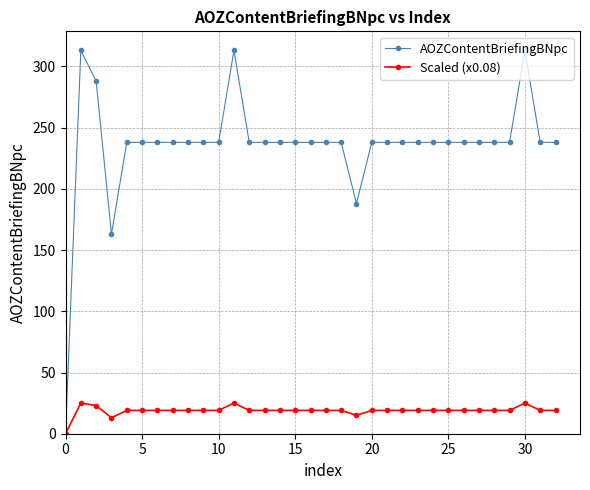

True or false: Scaled (x0.08) has more than 1 interior local peaks.

True